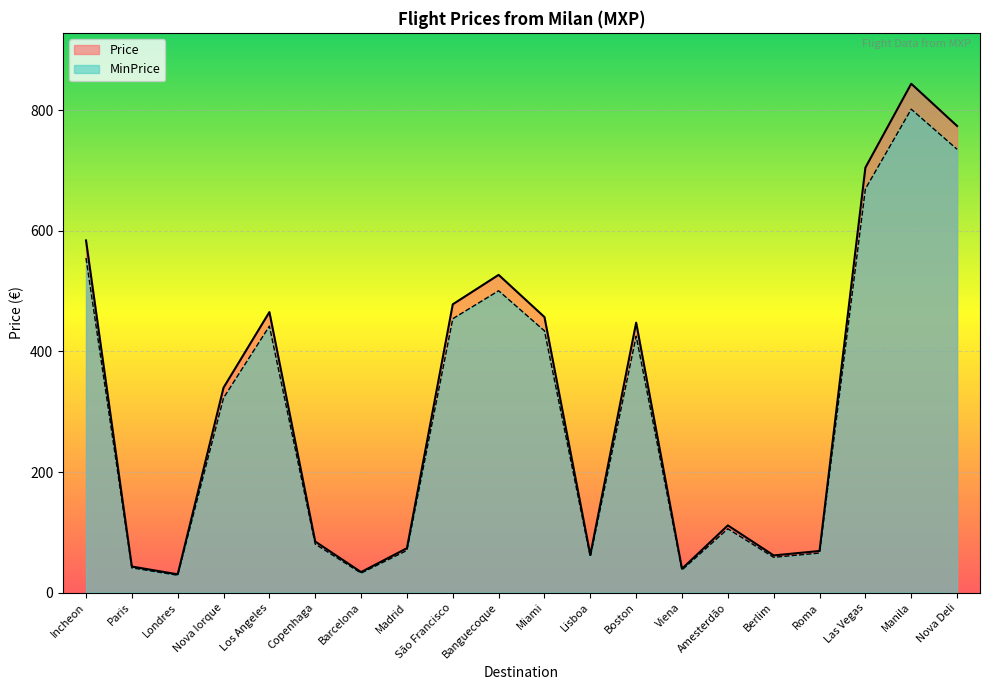

True or false: MinPrice has more than 0 interior local peaks.

True